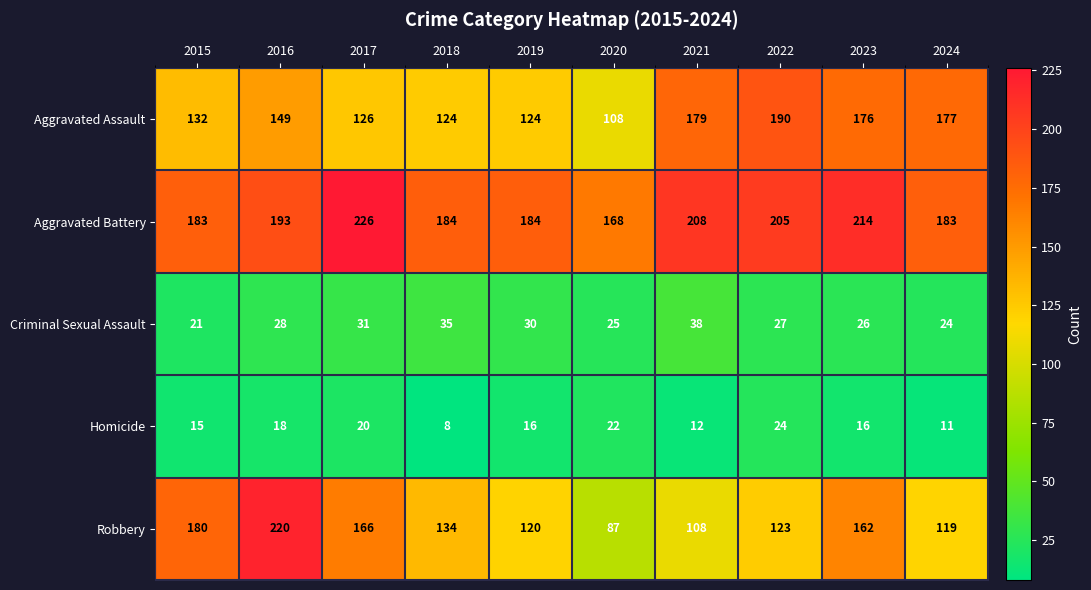

True or false: Aggravated Battery has a value of 132 at 2022.

False